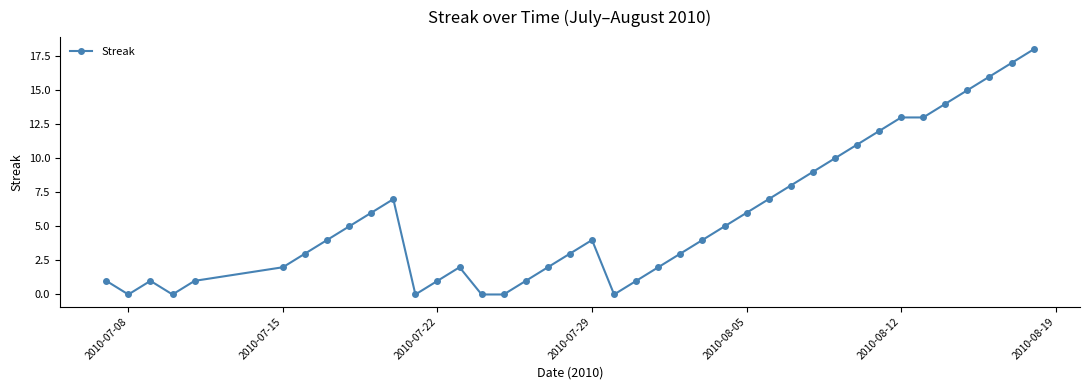

What is the greatest value displayed?

18